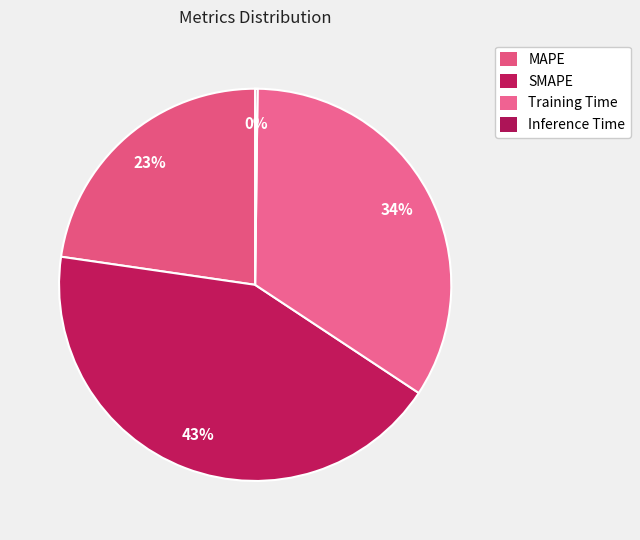

Do SMAPE and Inference Time together represent more than half of the pie?

No